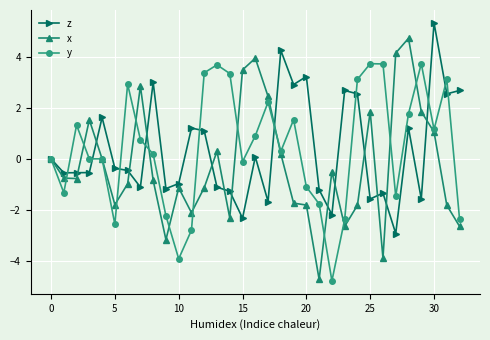

True or false: y has more than 0 points higher than both neighbors.

True